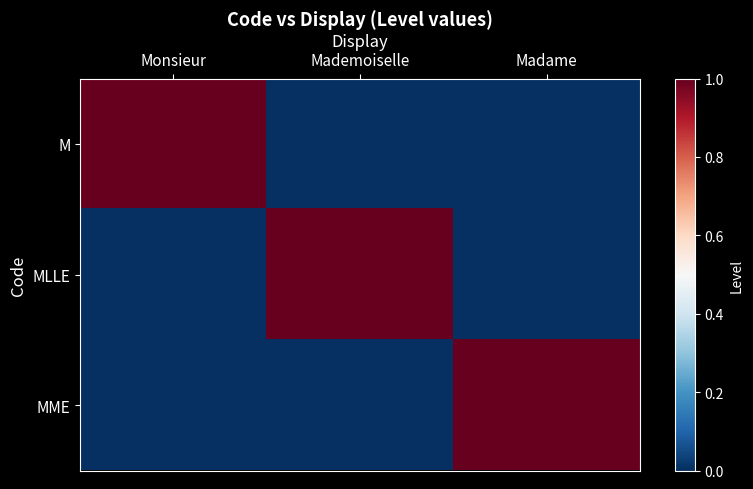

Rank the series at Mademoiselle from highest to lowest value.

MLLE, M, MME